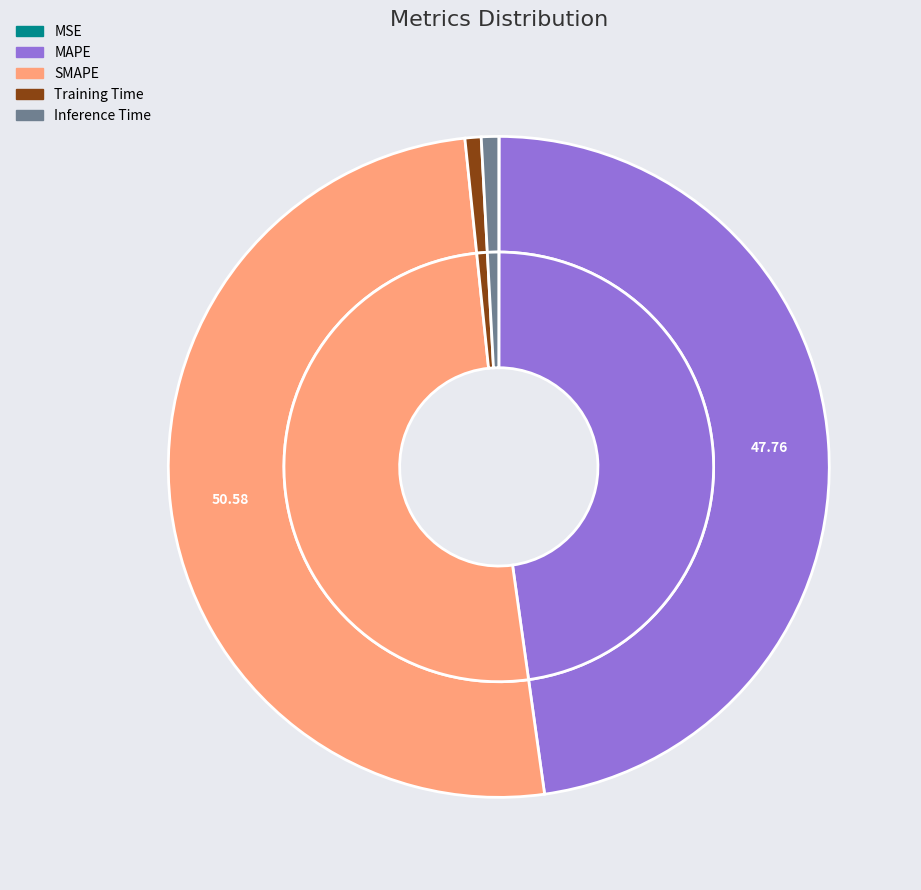

What is the ratio of the value at SMAPE to the value at MAPE?

1.1